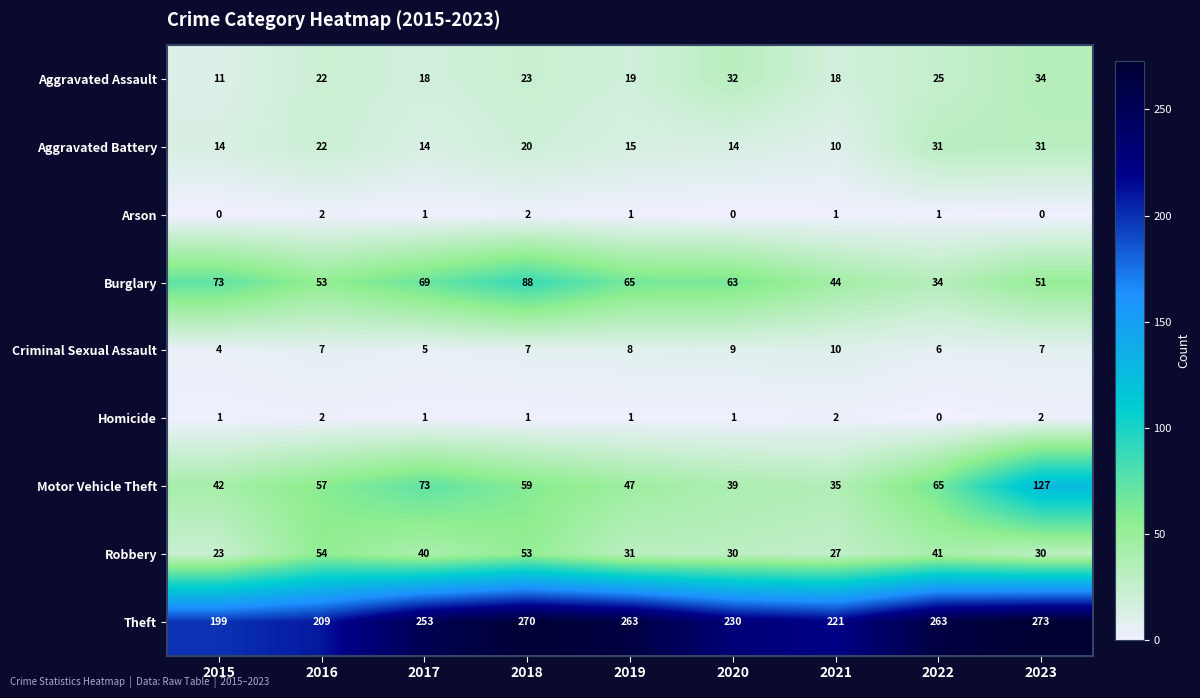

Which series changed the most between 2016 and 2020?

Robbery